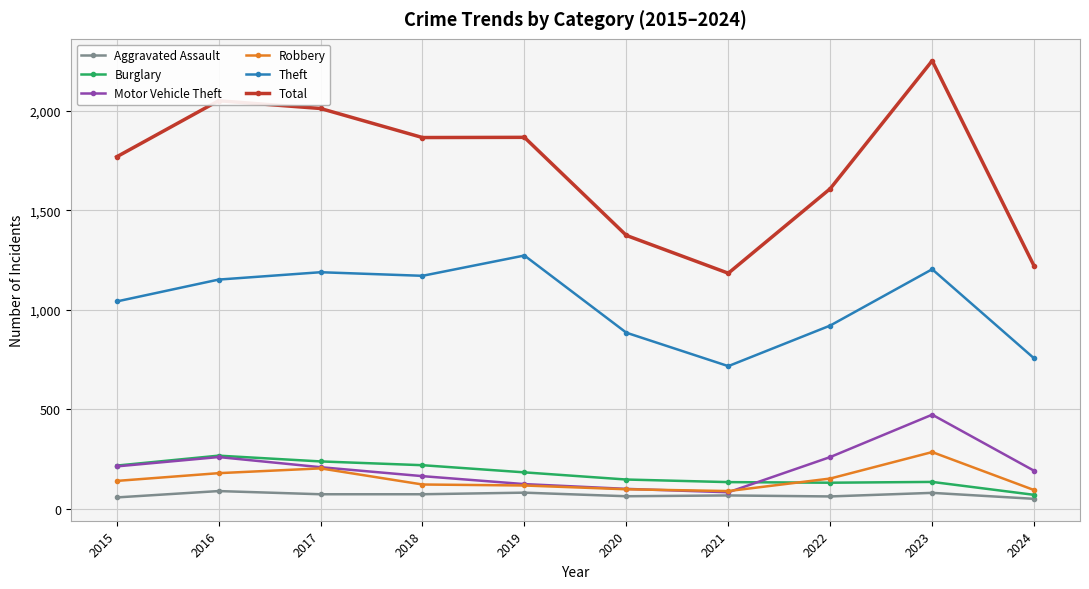

How many values in the Motor Vehicle Theft series are below 208?

5